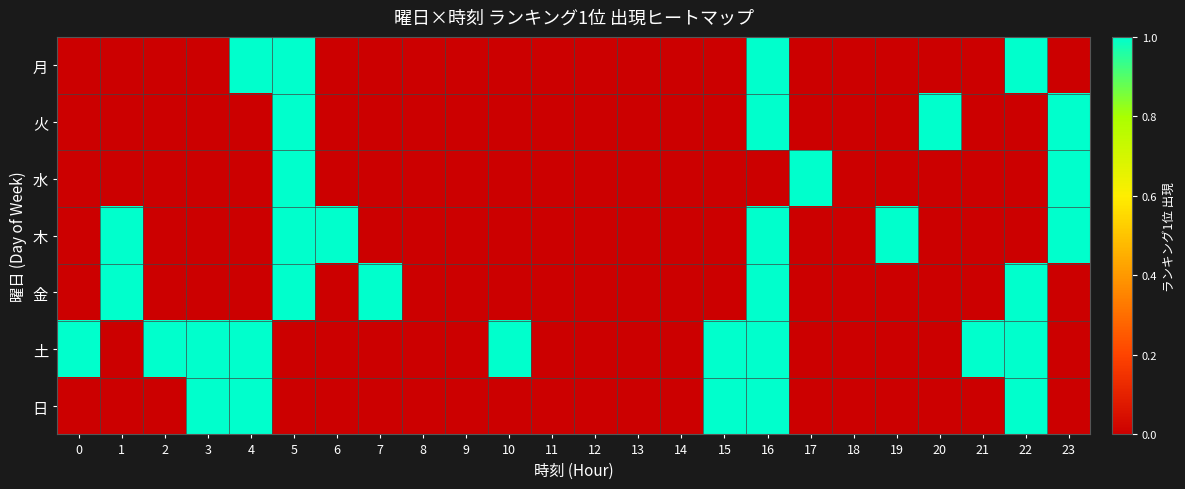

Which series has the largest total across all categories?

土